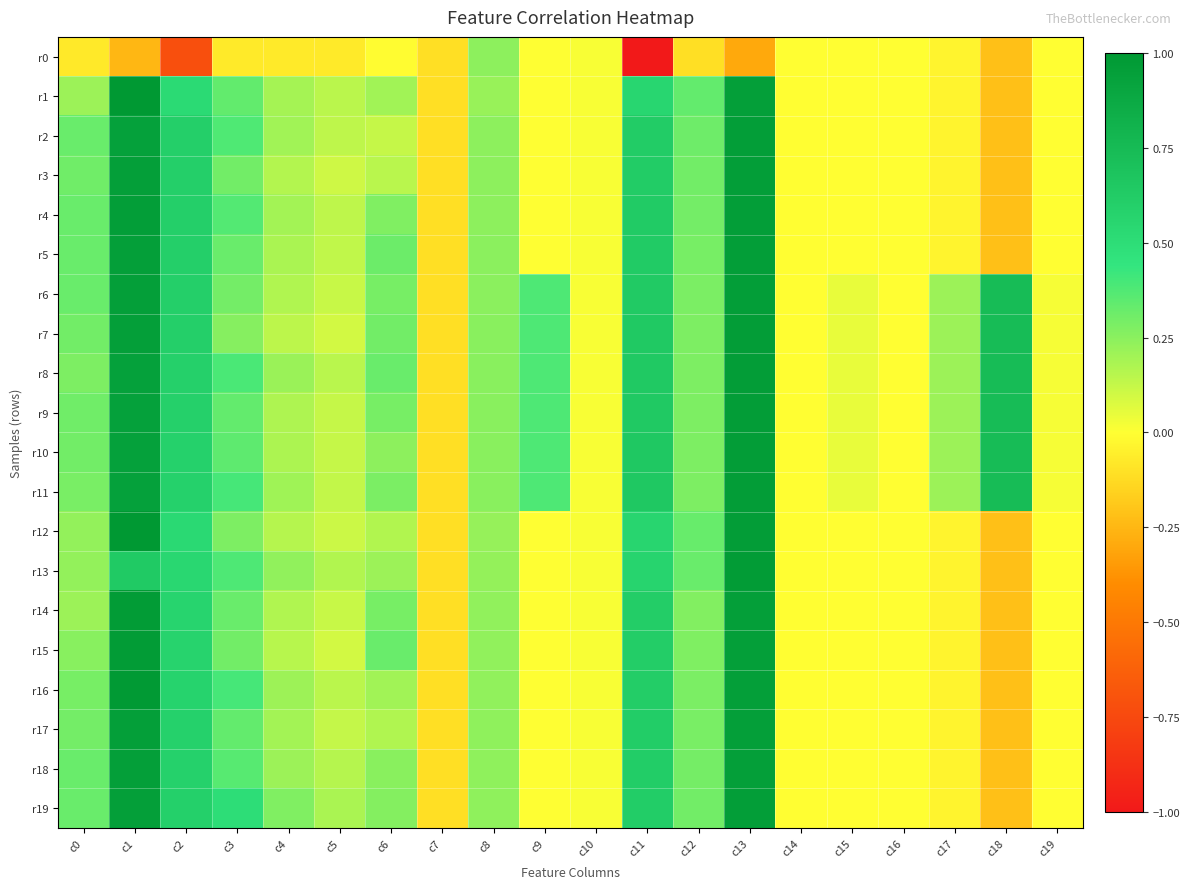

Which category has the lowest value across all series?

c11